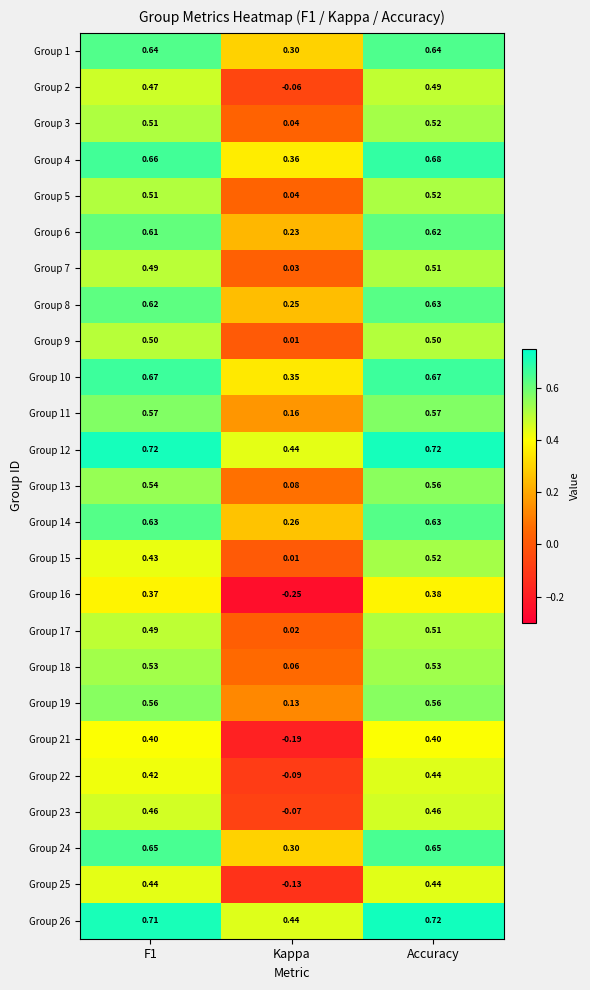

Which category has the lowest value in the Group 13 series?

Kappa